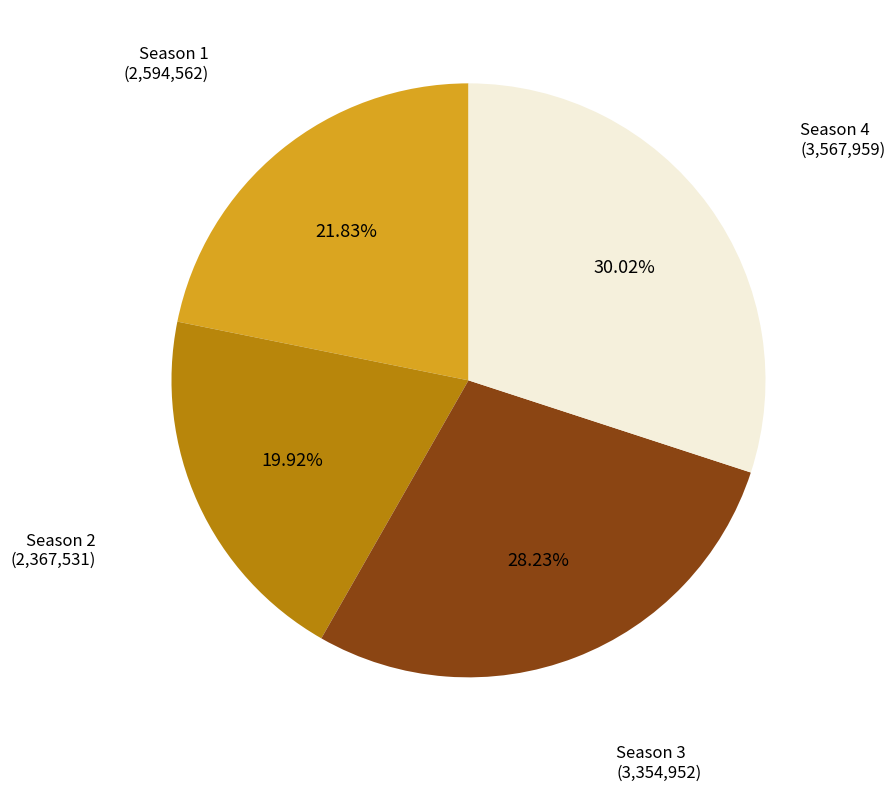

Does any single category account for the majority?

No